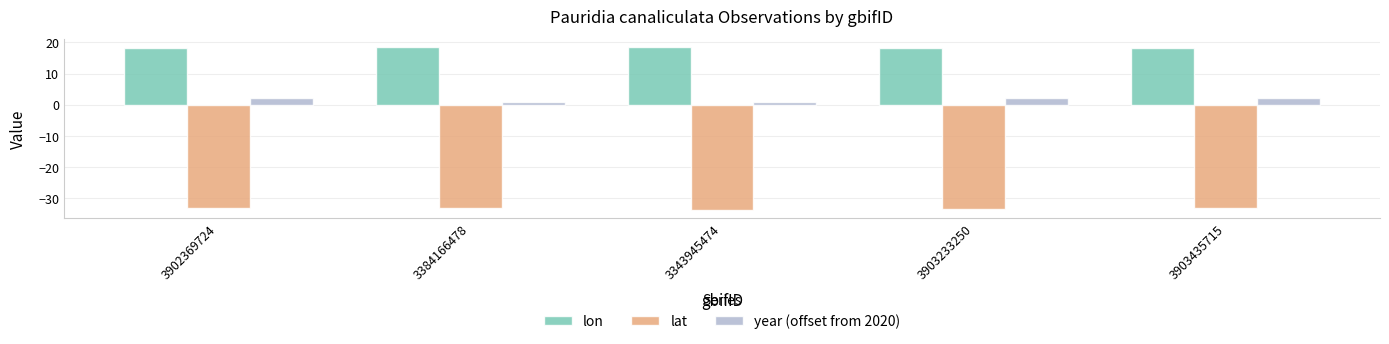

What is the label of the 4th bar from the left?

3903233250